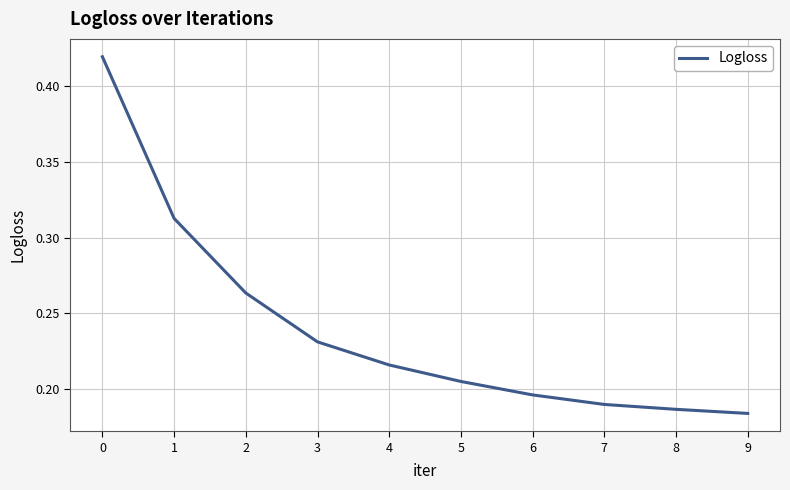

At which category does the chart reach its minimum across all series?

9